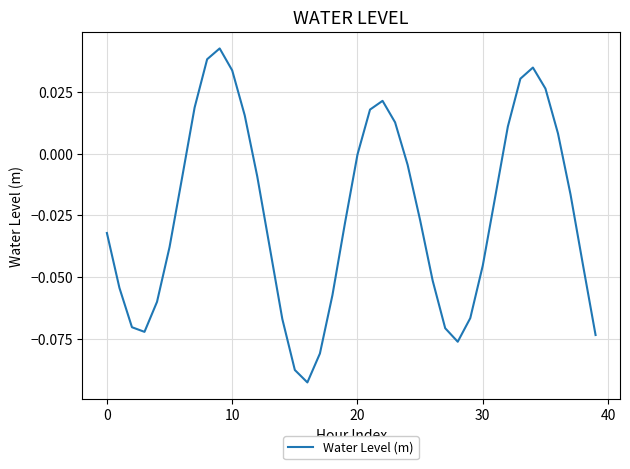

Where is the first local maximum?

9